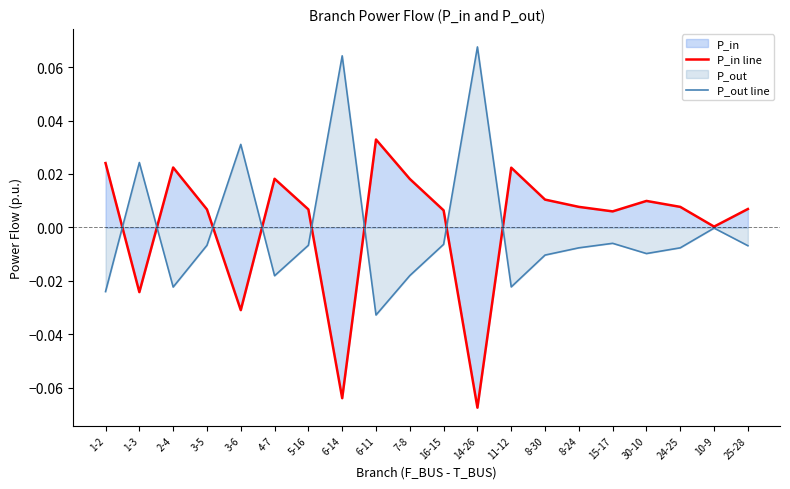

The value of P_in line at 11-12 is 0.0. True or false?

True